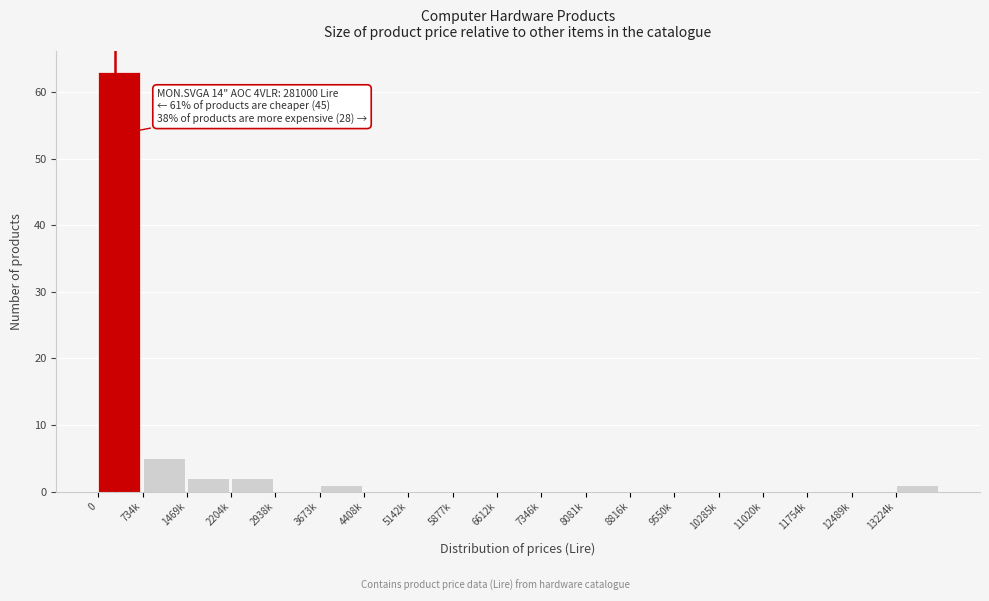

Reading left to right, transcribe all the data shown in this chart.

0=63	734k=5	1469k=2	2204k=2	2938k=0	3673k=1	4408k=0	5142k=0	5877k=0	6612k=0	7346k=0	8081k=0	8816k=0	9550k=0	10285k=0	11020k=0	11754k=0	12489k=0	13224k=1